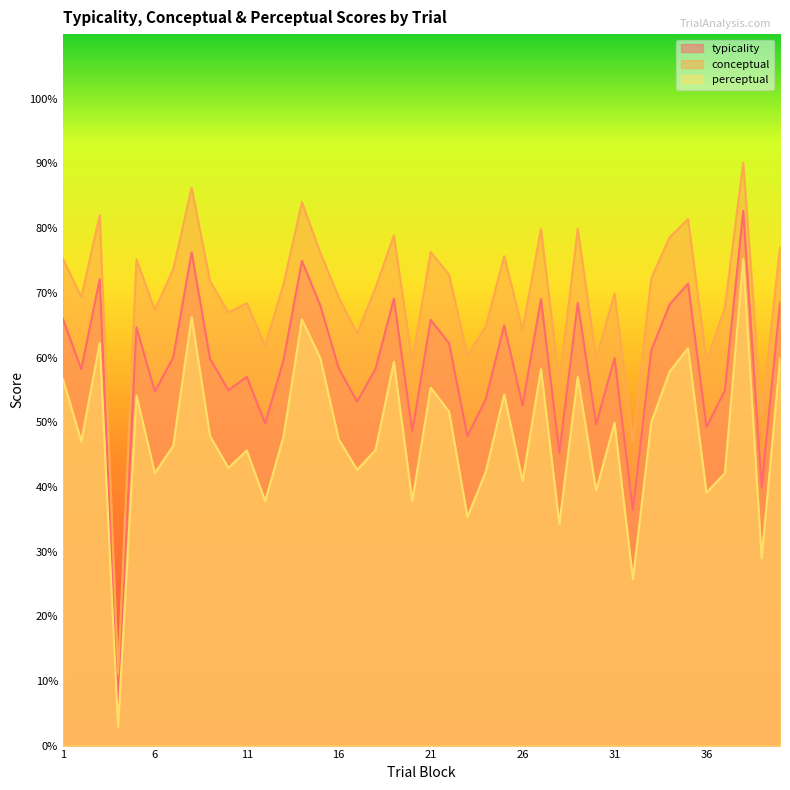

List the series in order of their overall mean, lowest first.

perceptual, typicality, conceptual